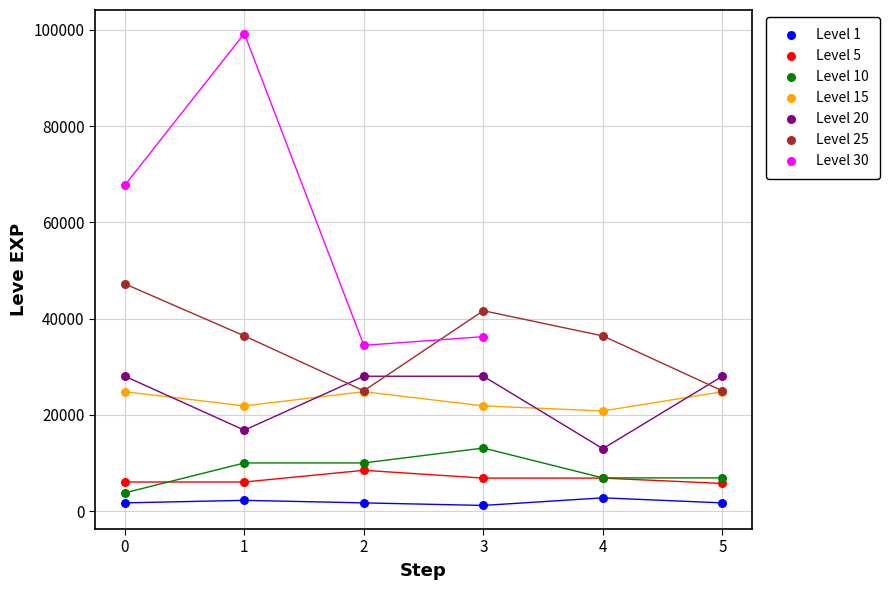

Which series has the largest Y range (max minus min)?

Level 30